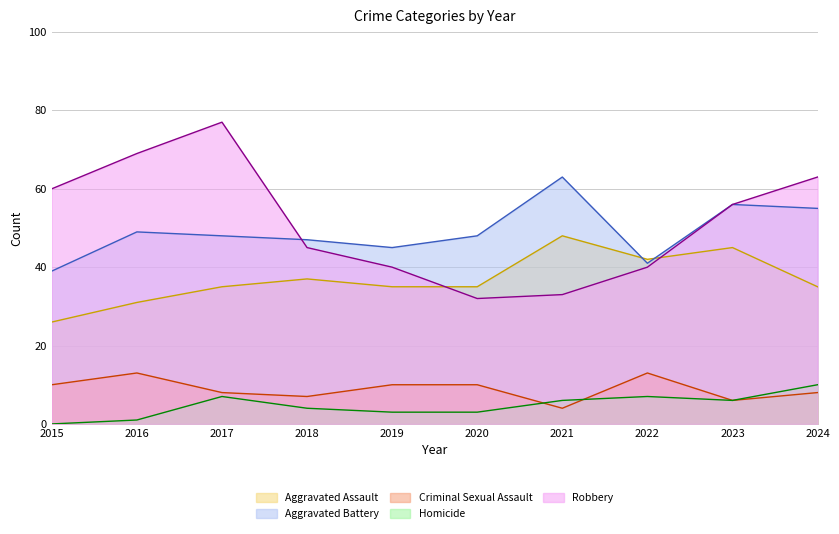

What is the spread (max minus min) of values at 2017?

70